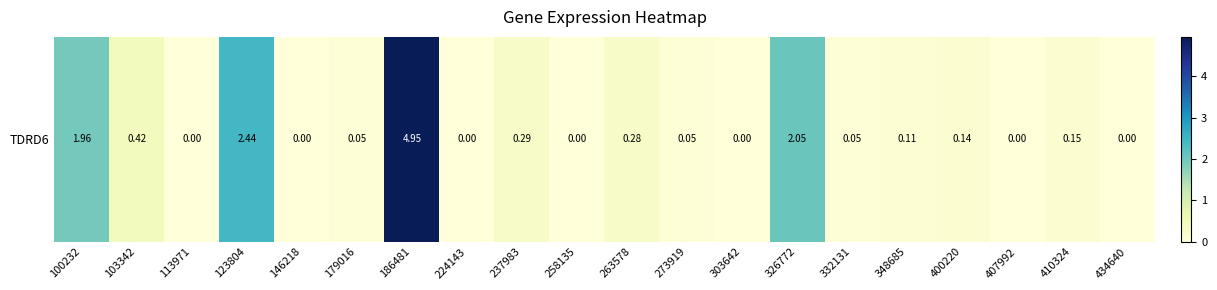

What is the change in value from 113971 to 273919?

+0.1